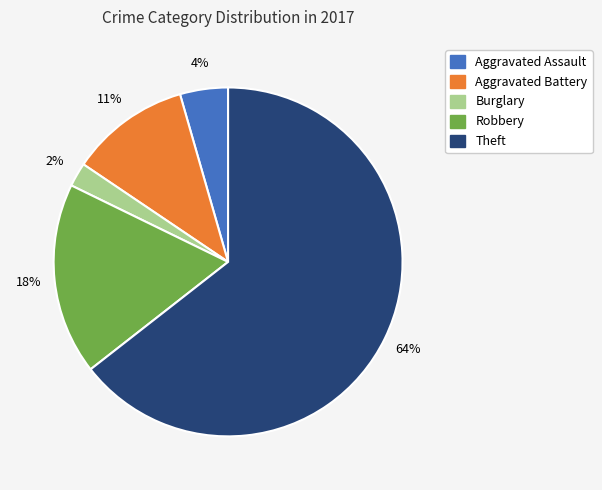

Is there a majority slice in this chart?

Yes